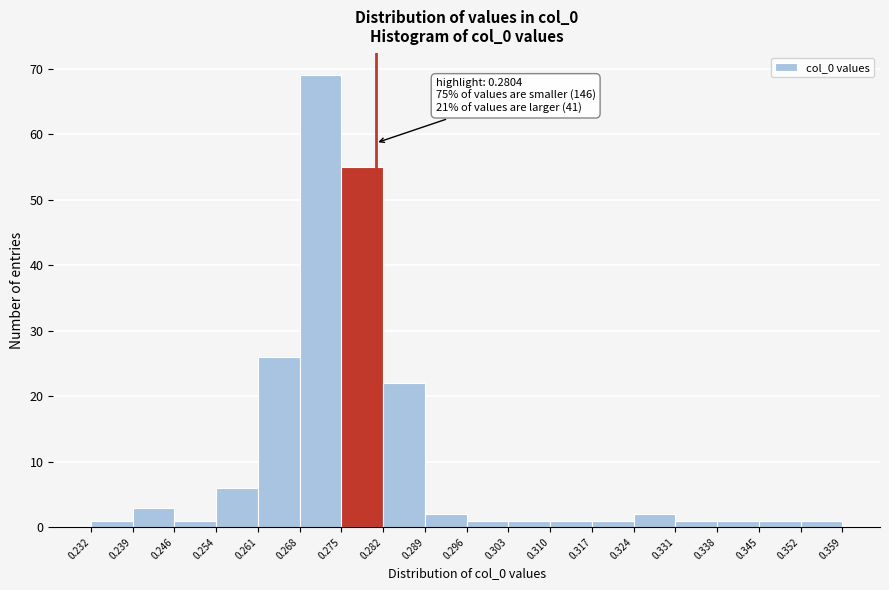

Which range on the x-axis has the tallest bar?

0.268 to 0.275